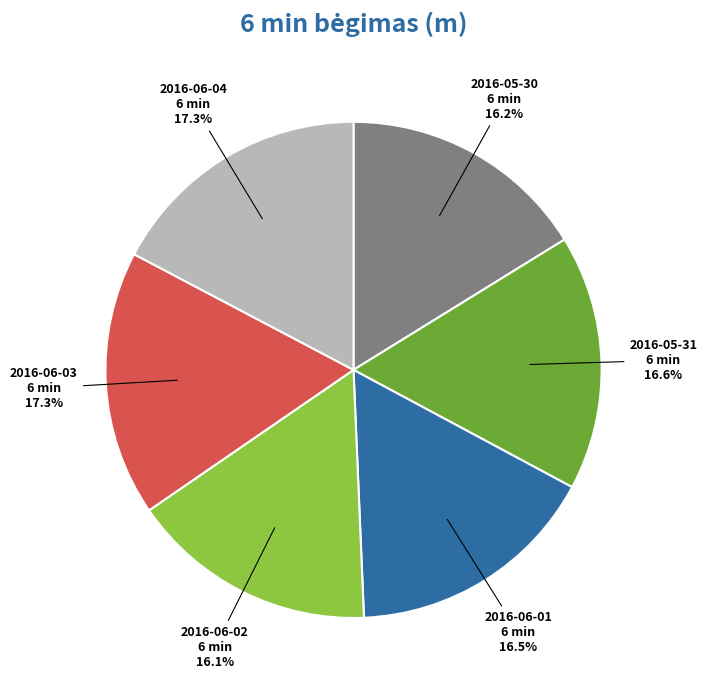

Is there any slice that represents more than half of the pie?

No